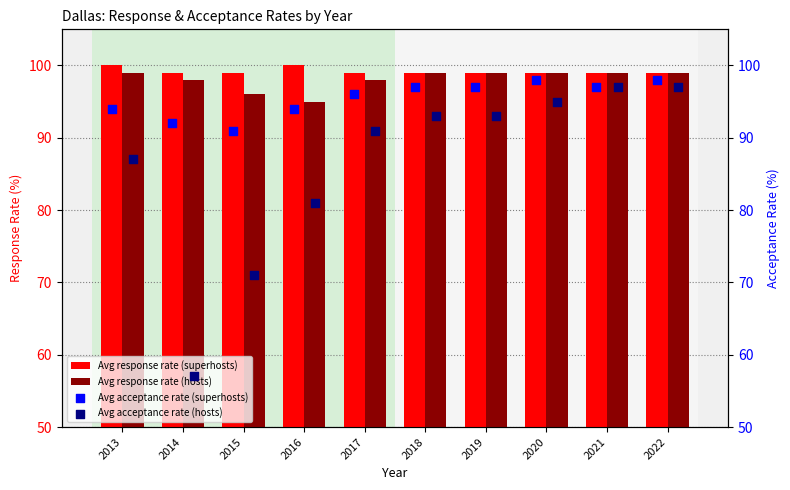

What is the sum of all Avg response rate (hosts) values?

981